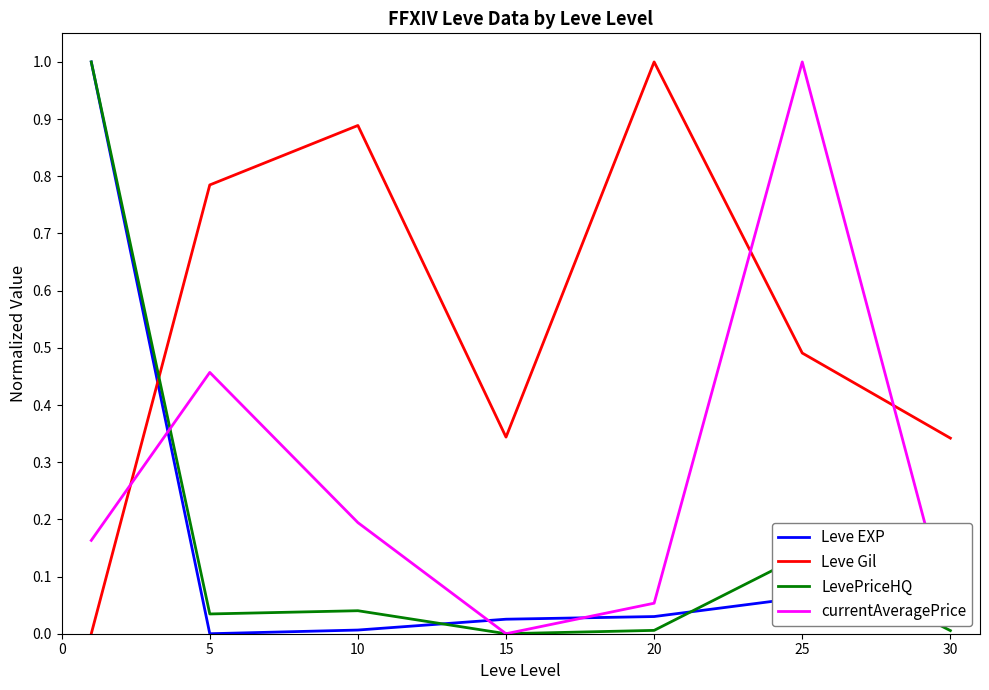

How many intersections are there between Leve EXP and Leve Gil?

1